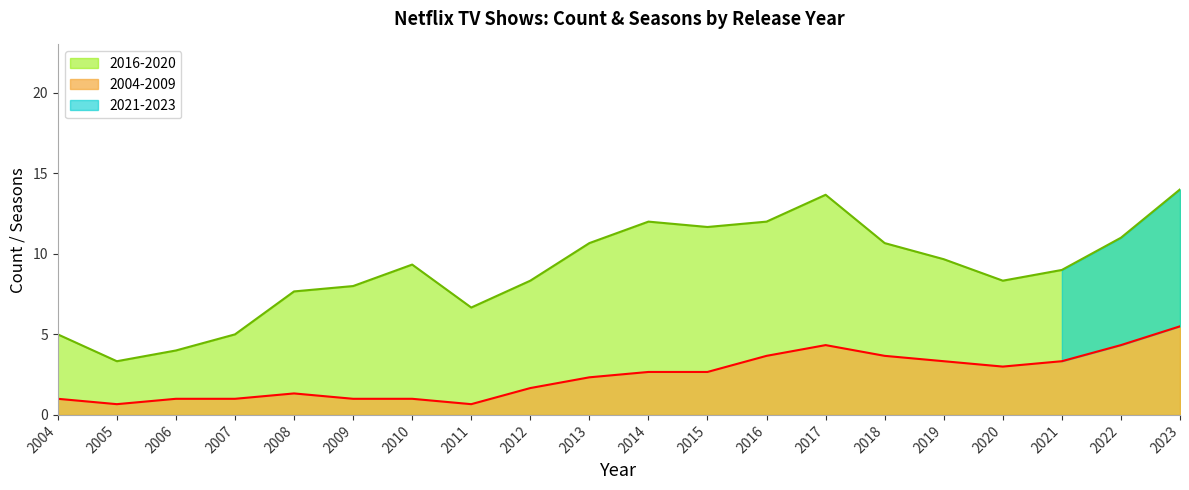

Where does the 2004-2009 series first go above 2?

2013